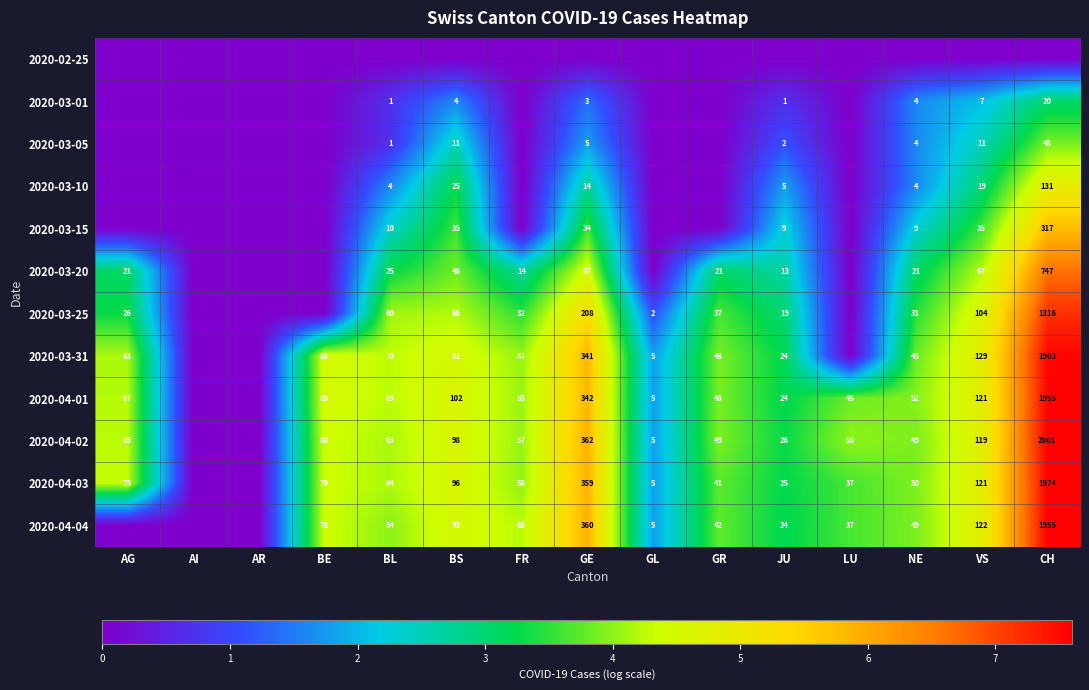

Is the value of 2020-04-01 at LU greater than the value of 2020-04-04 at BS?

No